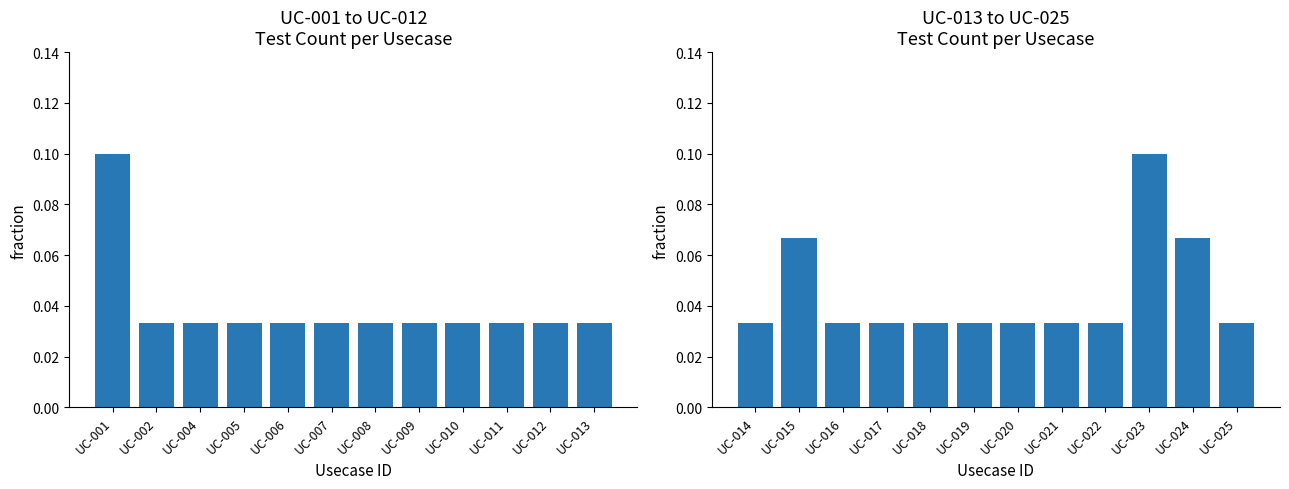

Reading left to right, transcribe all the data shown in this chart.

Test Count (left): 0.1	0.0	0.0	0.0	0.0	0.0	0.0	0.0	0.0	0.0	0.0	0.0
Test Count (right): 0.0	0.1	0.0	0.0	0.0	0.0	0.0	0.0	0.0	0.1	0.1	0.0